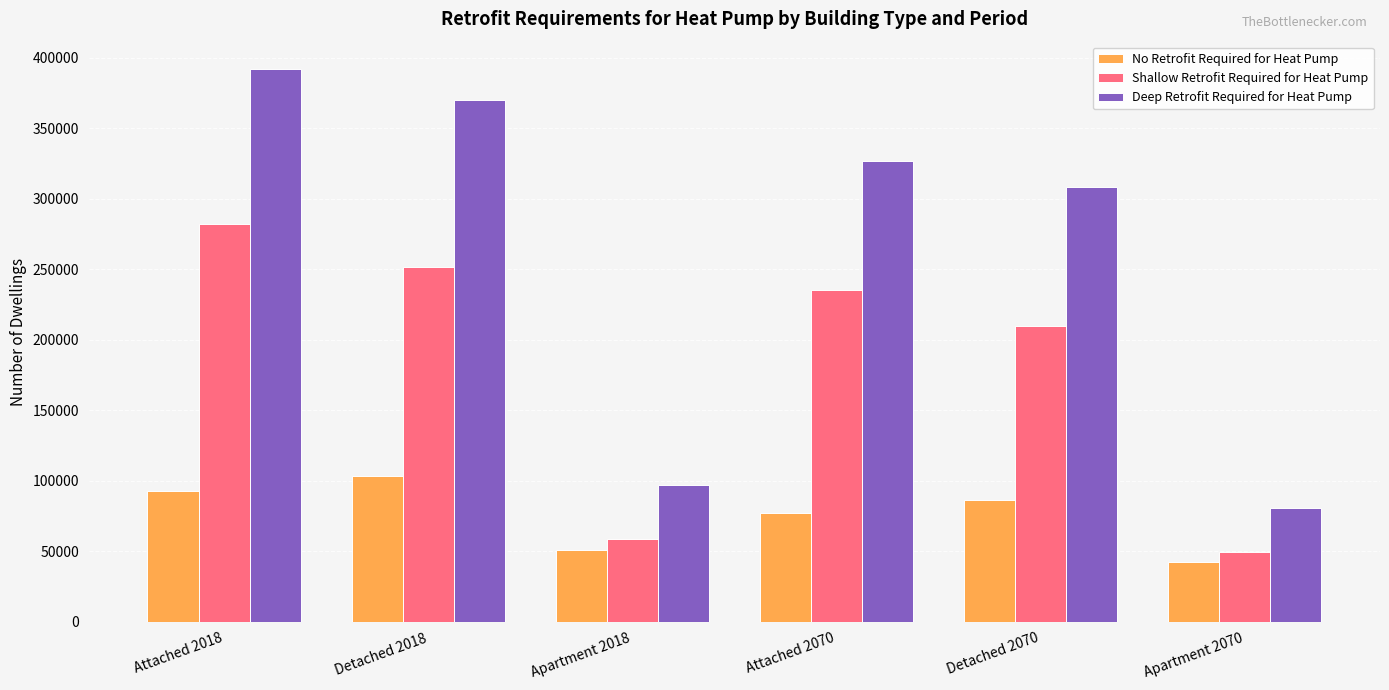

Reading left to right, transcribe all the data shown in this chart.

No Retrofit Required for Heat Pump: Attached 2018=92323.8	Detached 2018=103369.8	Apartment 2018=50844.5	Attached 2070=76933.4	Detached 2070=86138.0	Apartment 2070=42368.7
Shallow Retrofit Required for Heat Pump: Attached 2018=282151.5	Detached 2018=251318.9	Apartment 2018=58904.8	Attached 2070=235116.9	Detached 2070=209424.1	Apartment 2070=49085.4
Deep Retrofit Required for Heat Pump: Attached 2018=391876.4	Detached 2018=369741.0	Apartment 2018=97049.6	Attached 2070=326550.6	Detached 2070=308105.2	Apartment 2070=80871.4